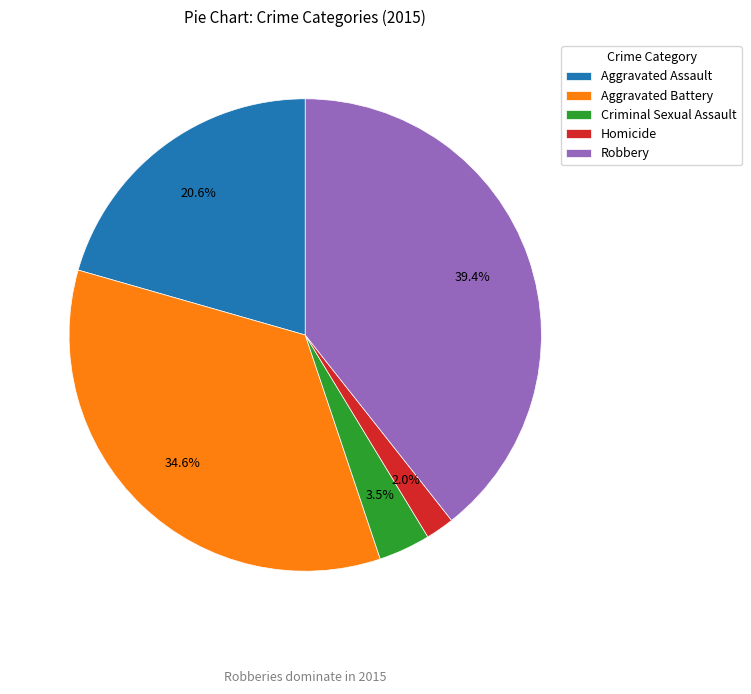

What portion of the pie excludes Criminal Sexual Assault?

96.5%